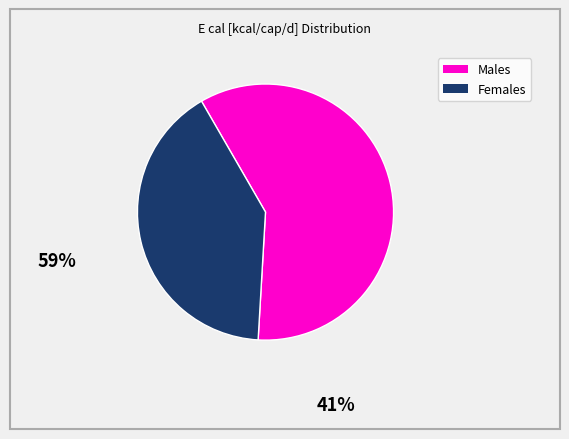

Does any single category account for the majority?

Yes